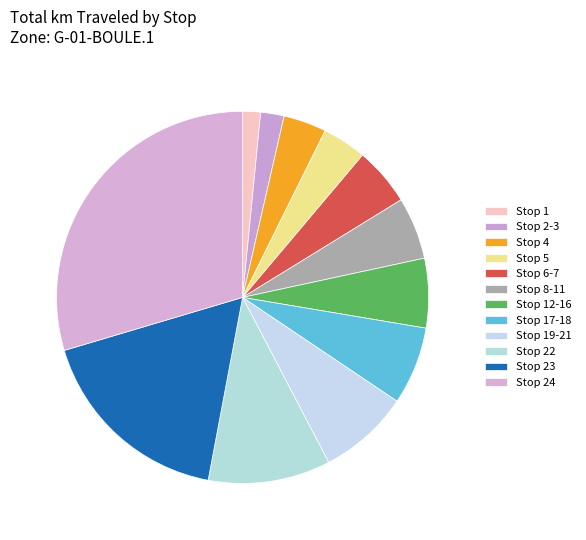

True or false: Stop 8-11 accounts for 18% of the total.

False